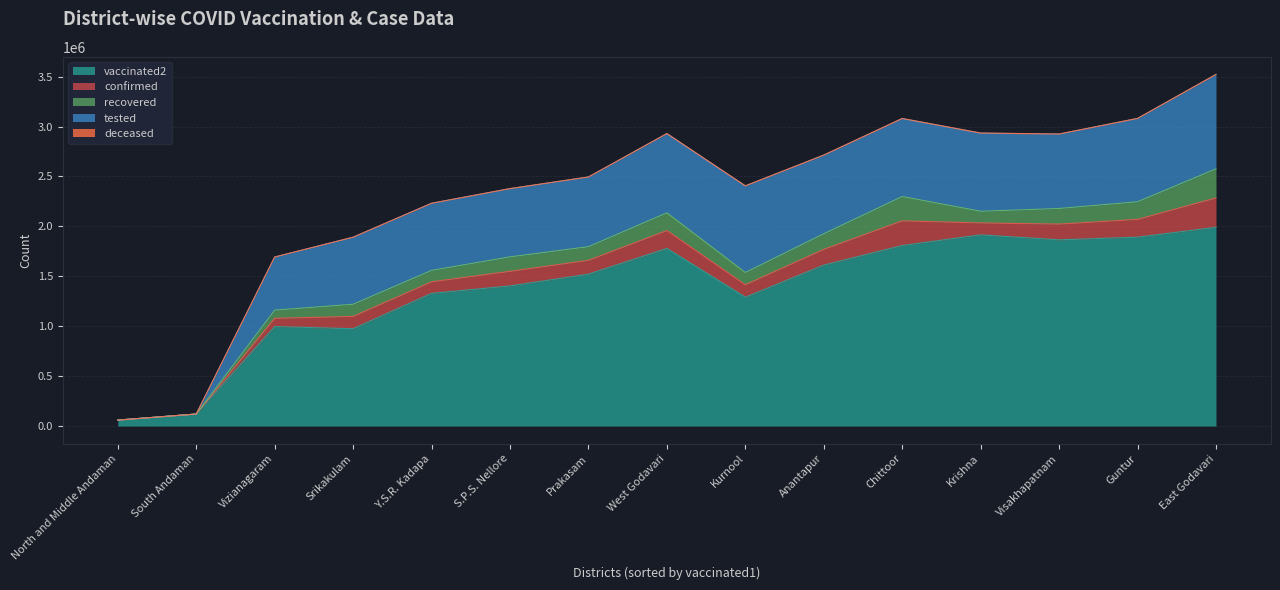

At which label is recovered closest to 145805?

S.P.S. Nellore